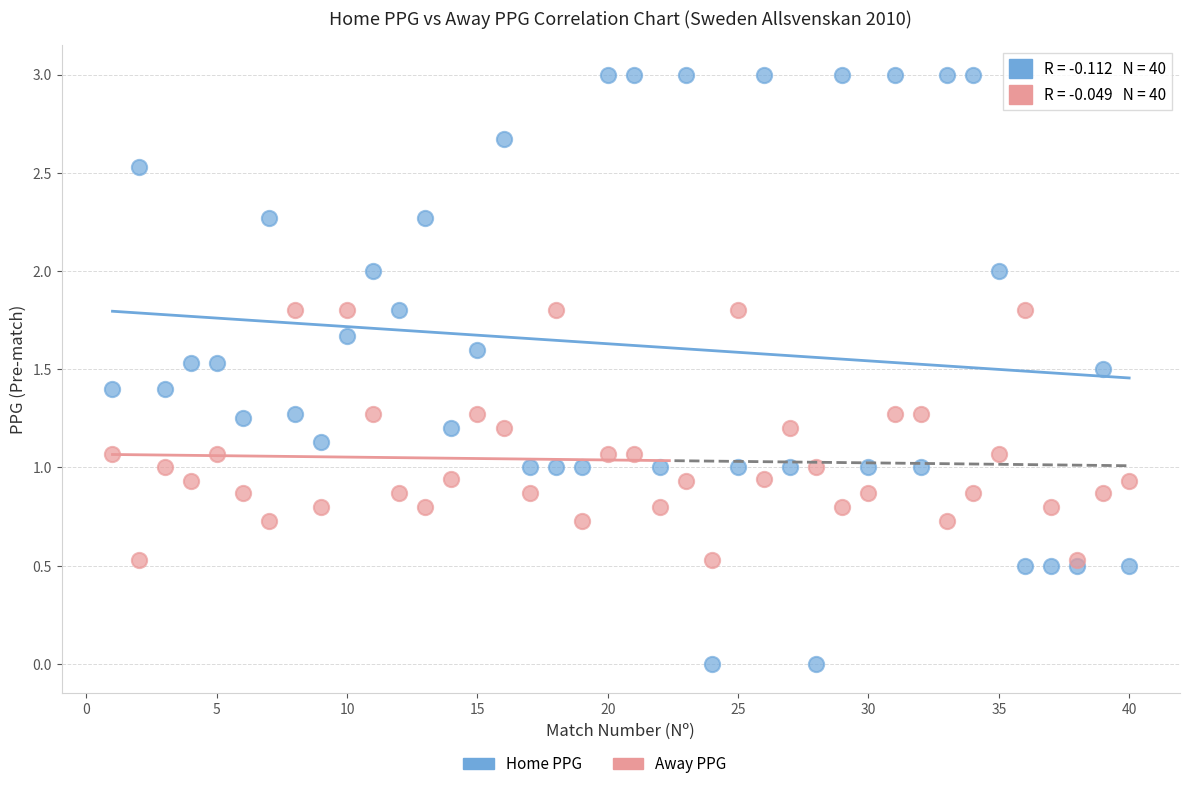

Which series contains the lowest Y value?

Home PPG